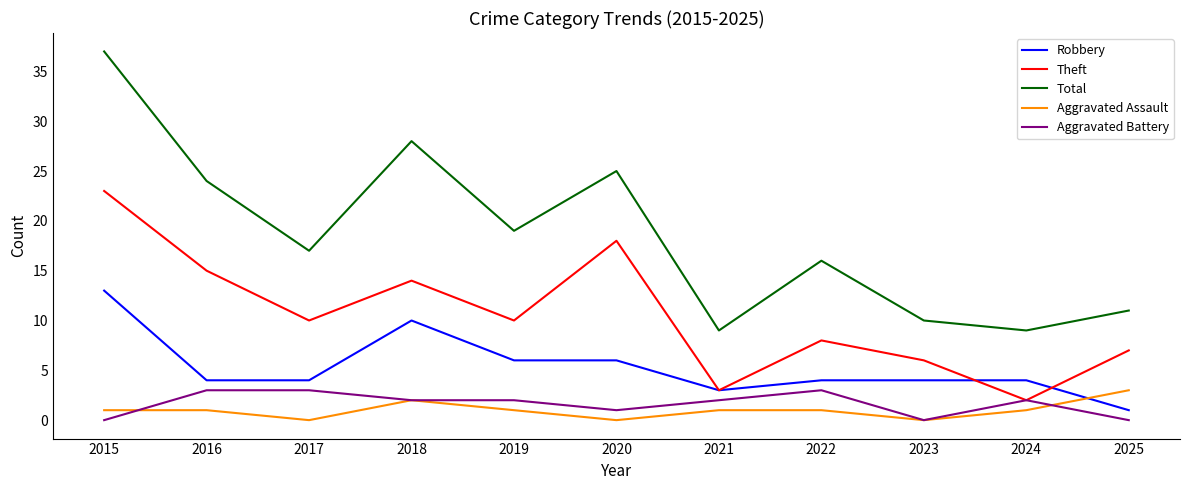

Which series has the largest total across all categories?

Total